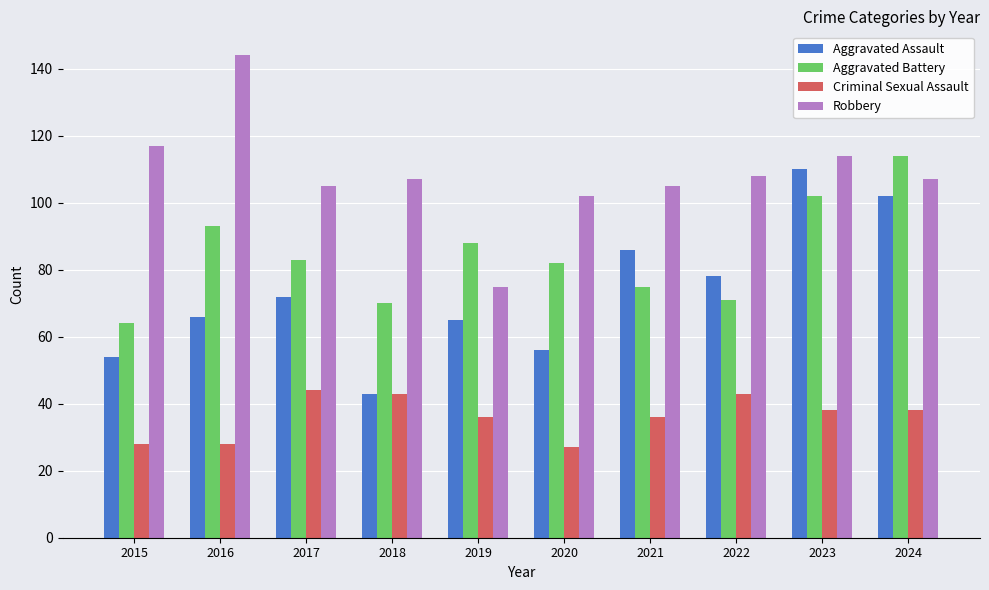

What is the total value across all series at 2015?

263